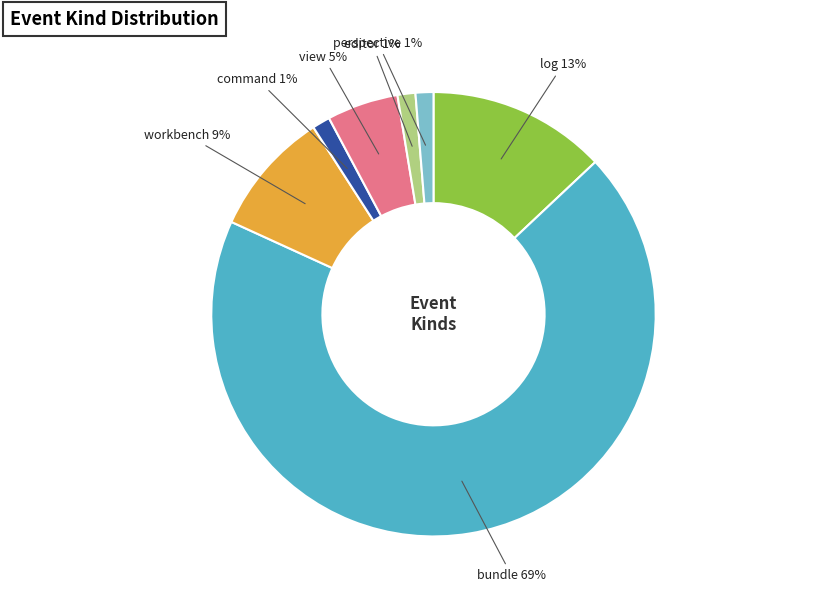

Is there any slice that represents more than half of the pie?

Yes